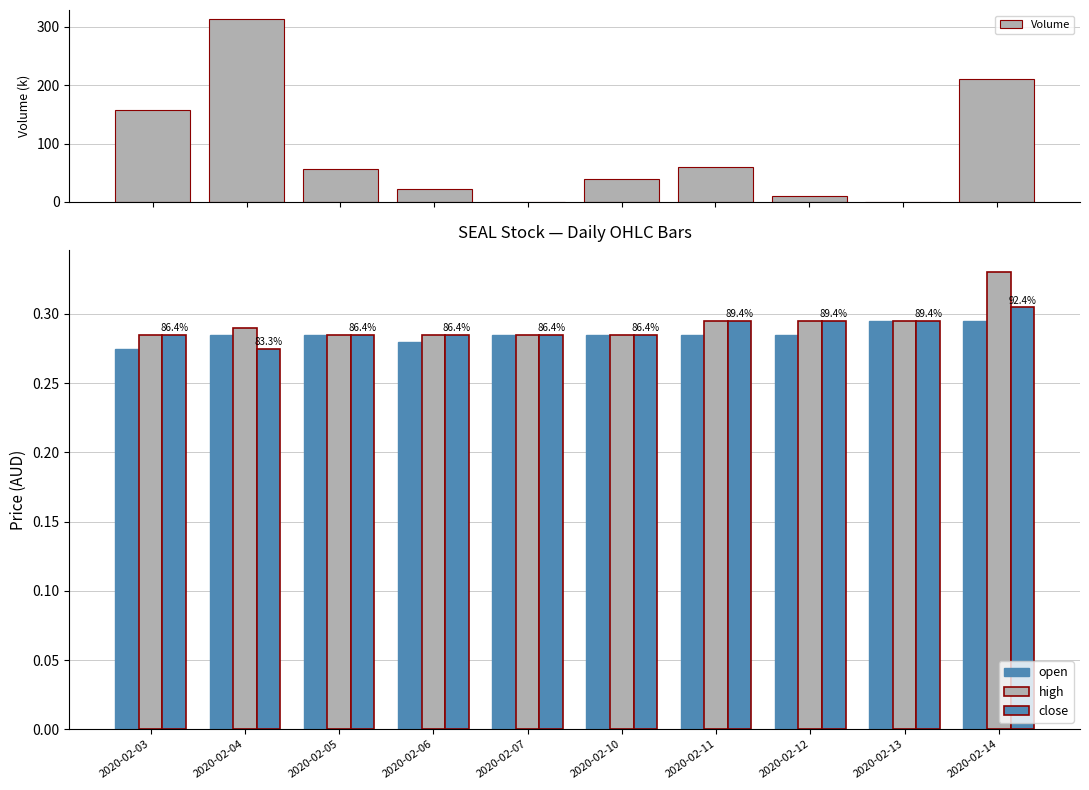

List the series in order of their peak value, highest first.

Volume, high, close, open